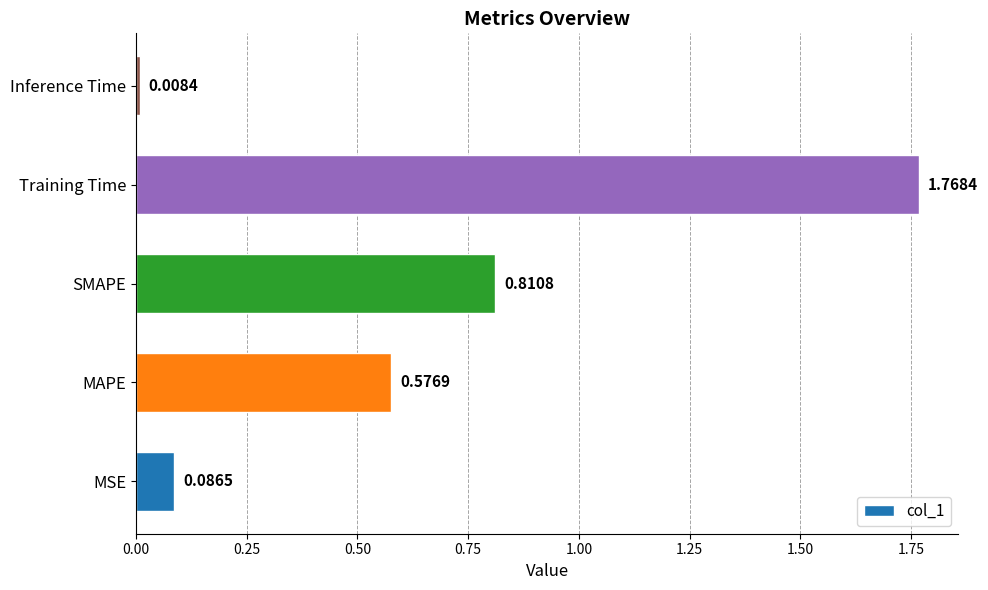

Which label corresponds to the smallest value in the chart?

Inference Time